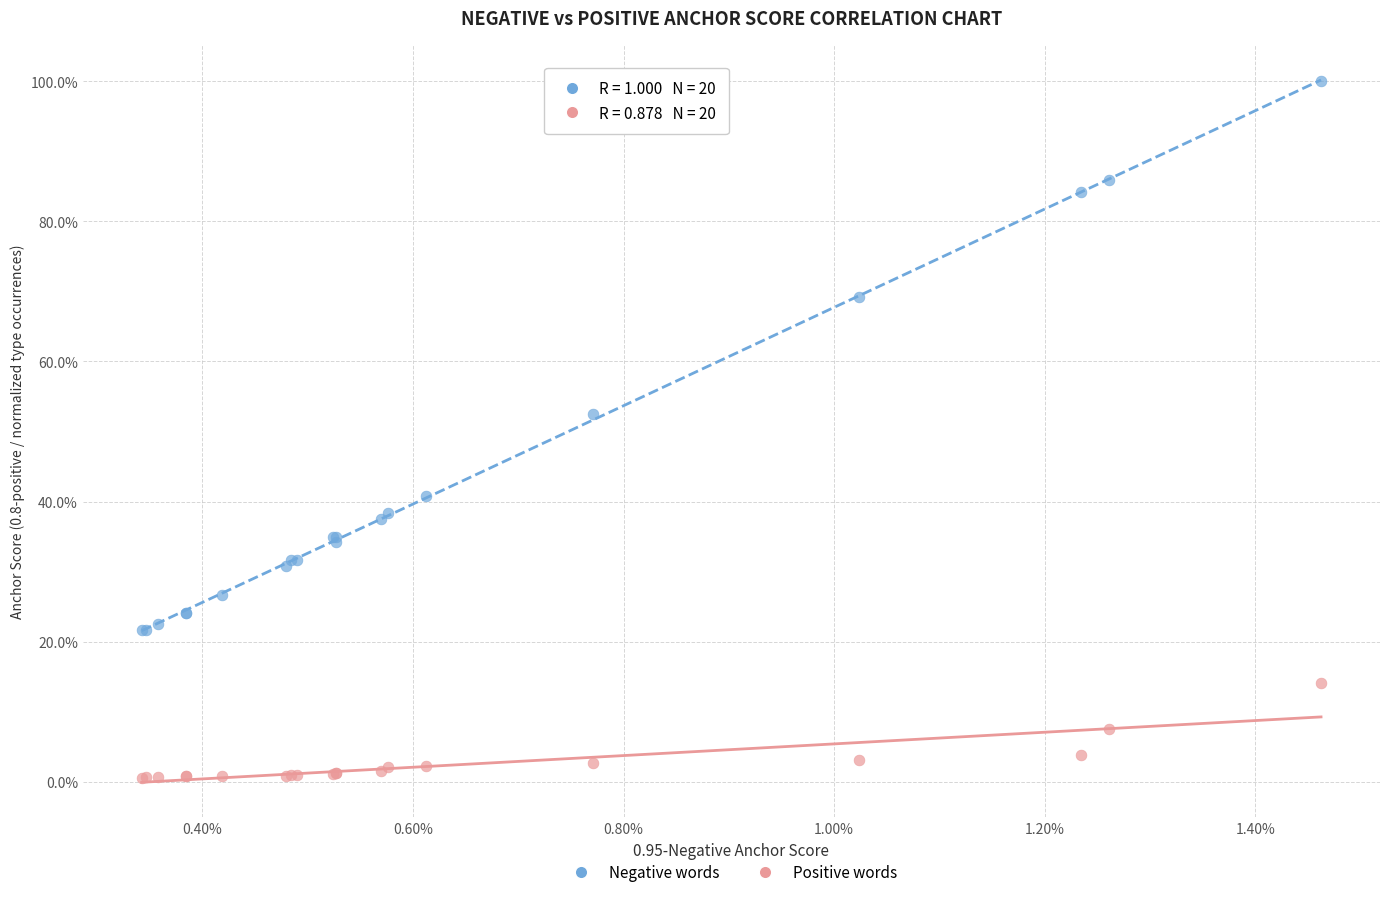

What are all the series names shown in the legend?

Negative words, Positive words